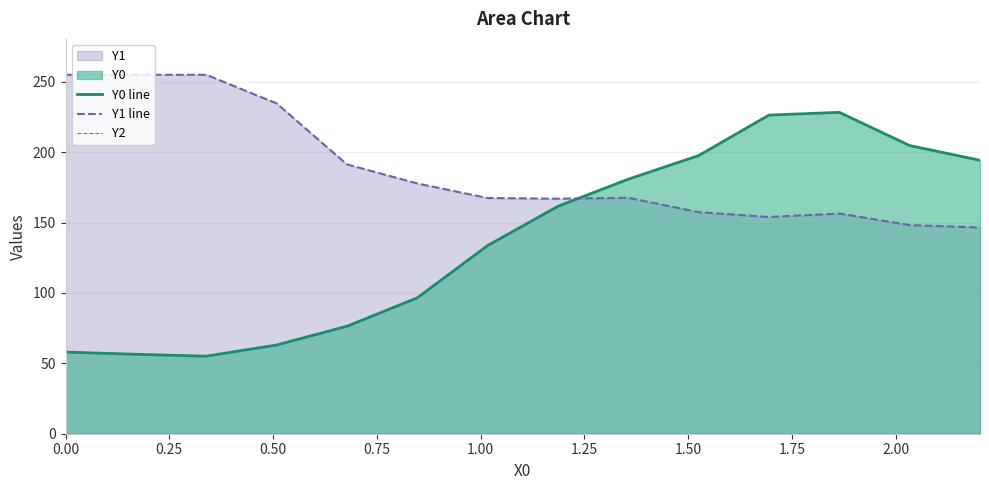

After their last crossing, which series has the higher values: Y0 line or Y1 line?

Y0 line